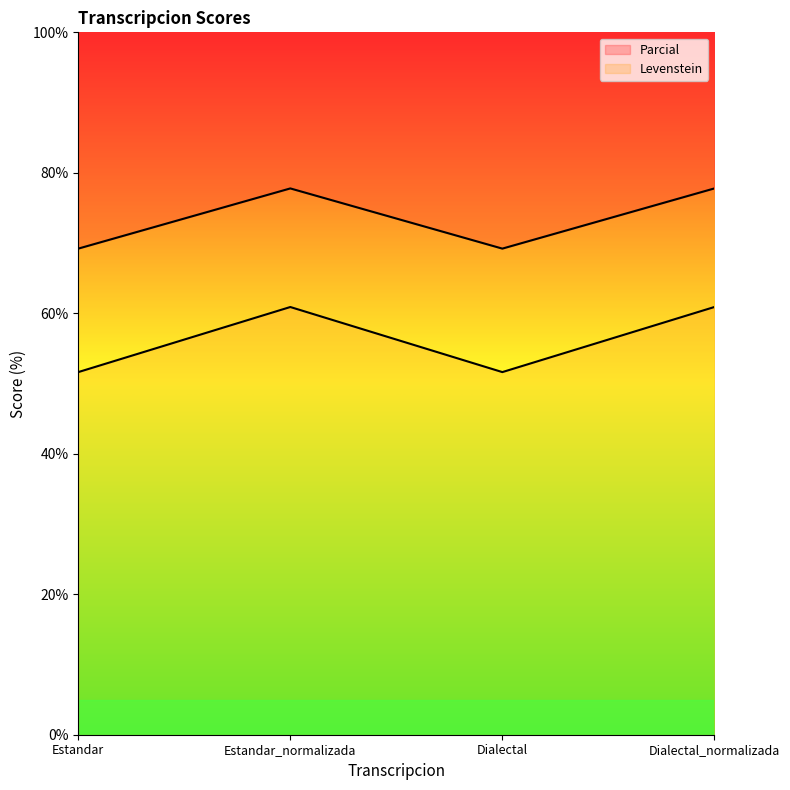

At which category is the sum across all series the highest?

Estandar_normalizada